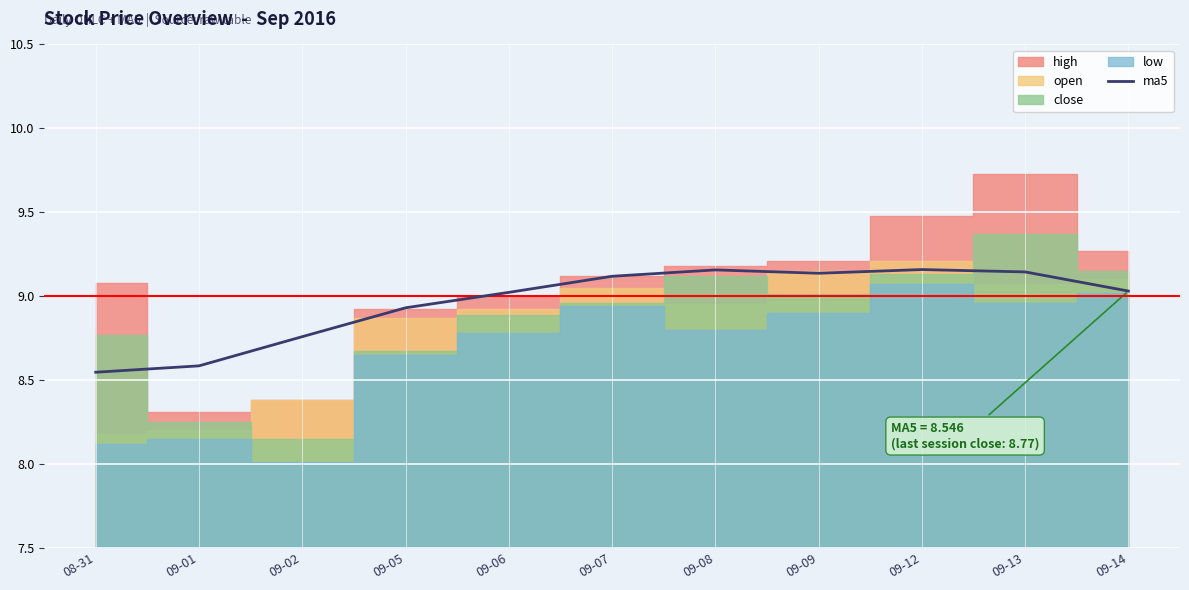

What is the difference between the maximum and minimum values?

0.6